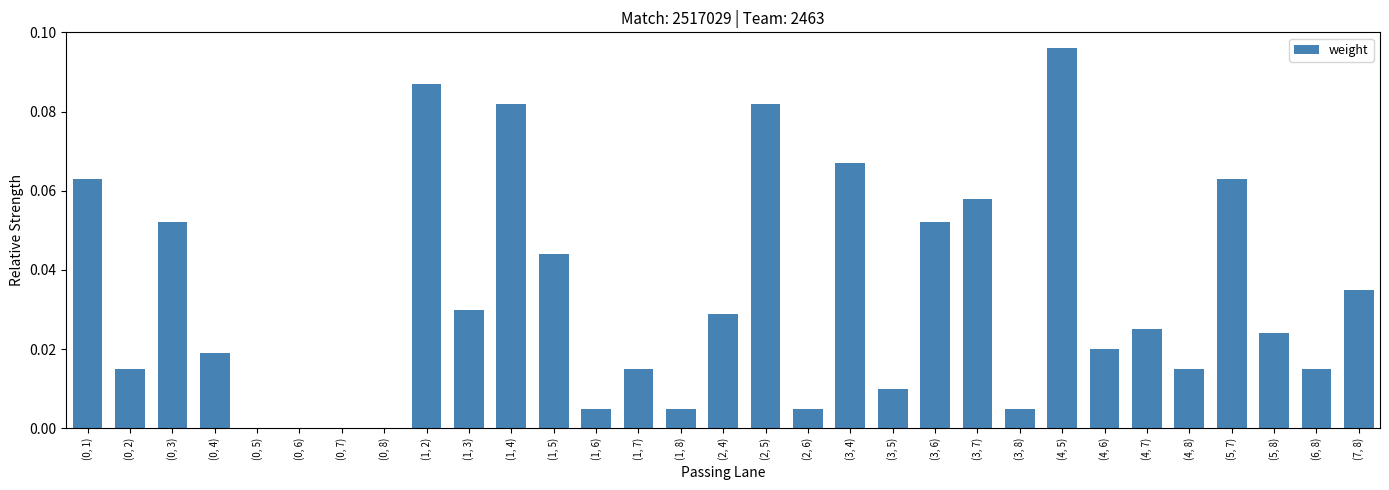

True or false: the data shows 0.0 at (3, 8).

True